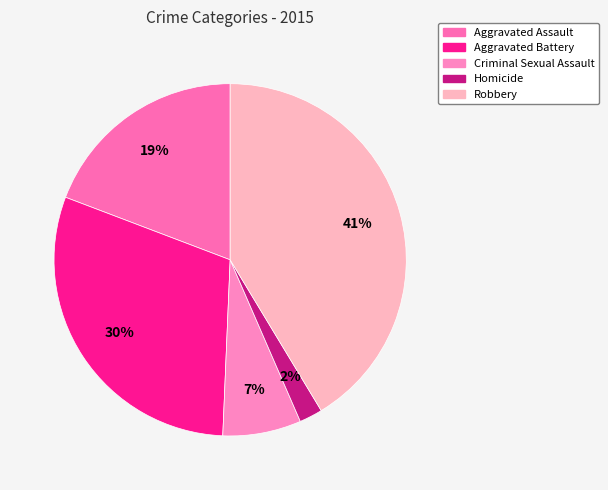

How many slices are in this pie chart?

5